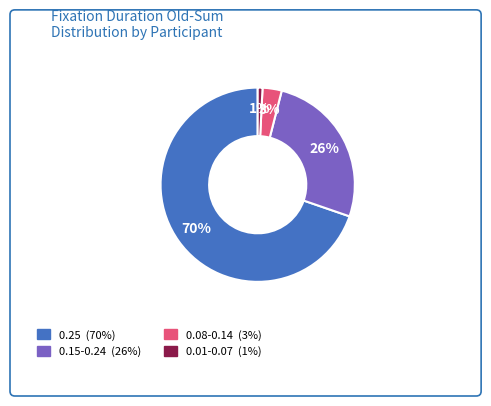

Is there any slice that represents more than half of the pie?

Yes